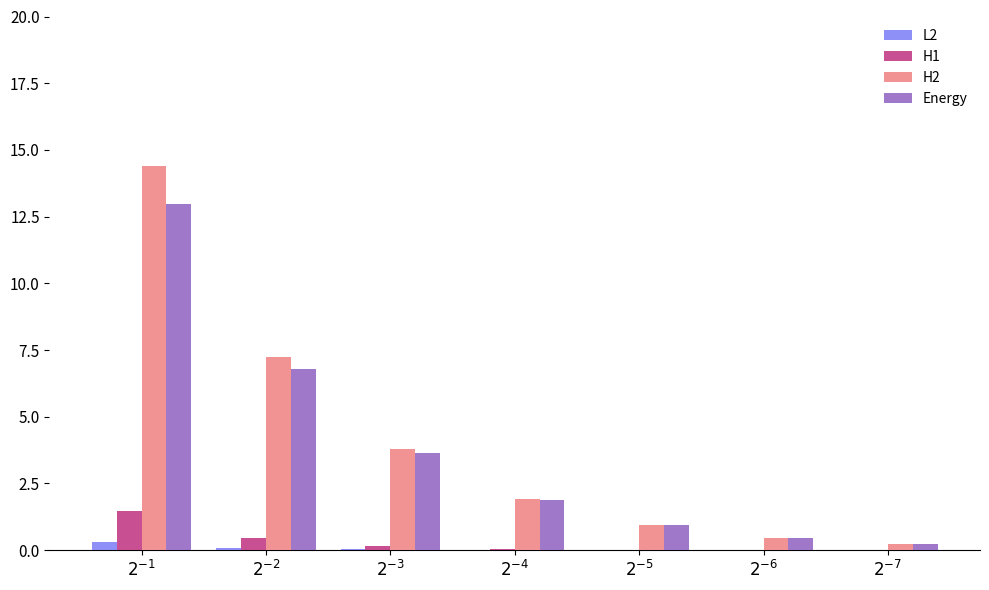

What is the maximum value shown in the chart?

14.4